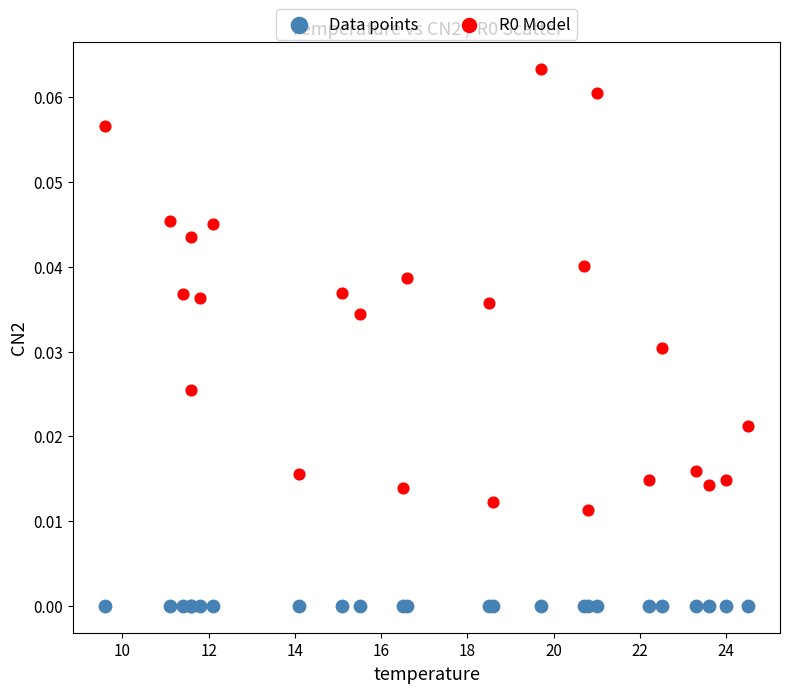

Which series reaches the minimum Y coordinate?

Data points